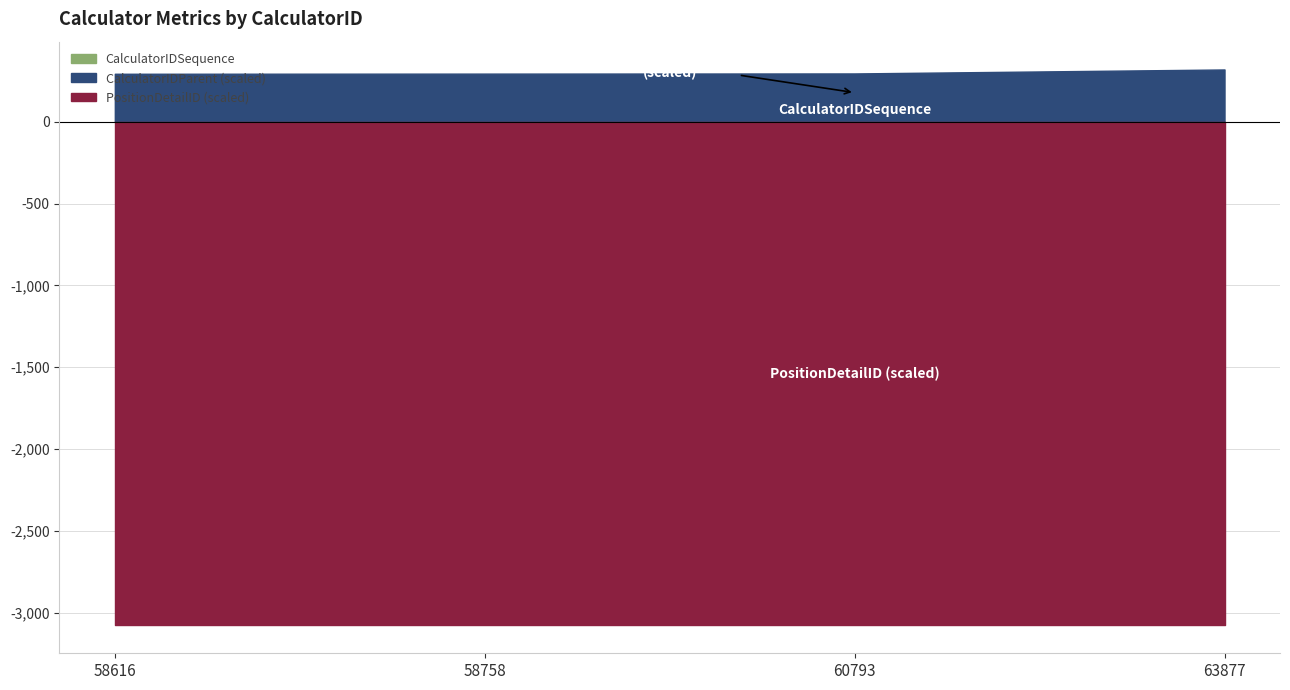

The CalculatorIDSequence series shows 2.0 at 58758. True or false?

True